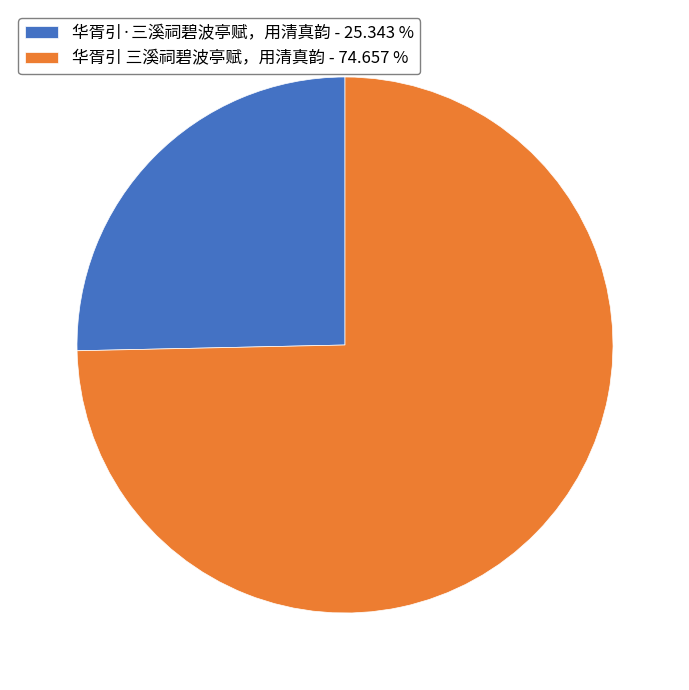

Which has a higher value, 华胥引·三溪祠碧波亭赋，用清真韵 or 华胥引 三溪祠碧波亭赋，用清真韵?

华胥引 三溪祠碧波亭赋，用清真韵